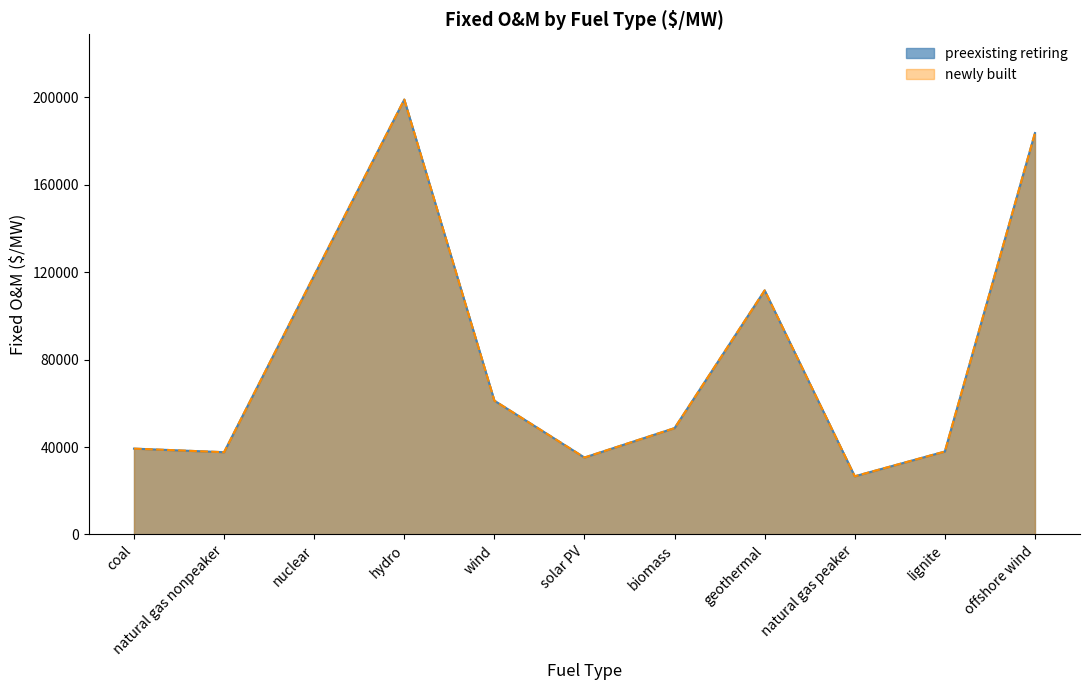

How many categories are shown in the chart?

11